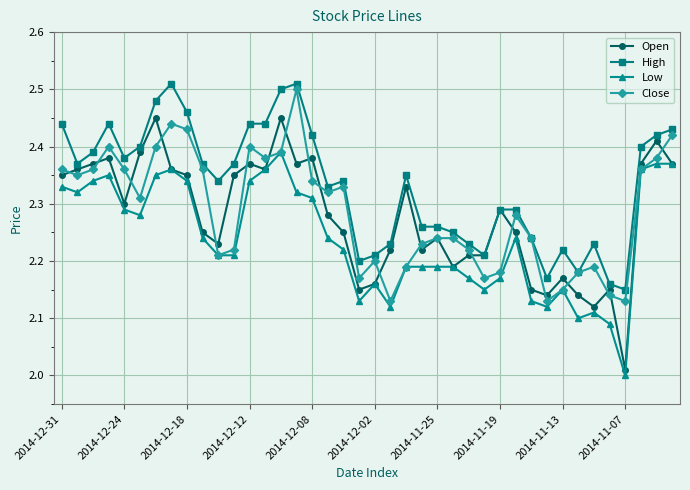

Which series has the widest spread of values?

Open